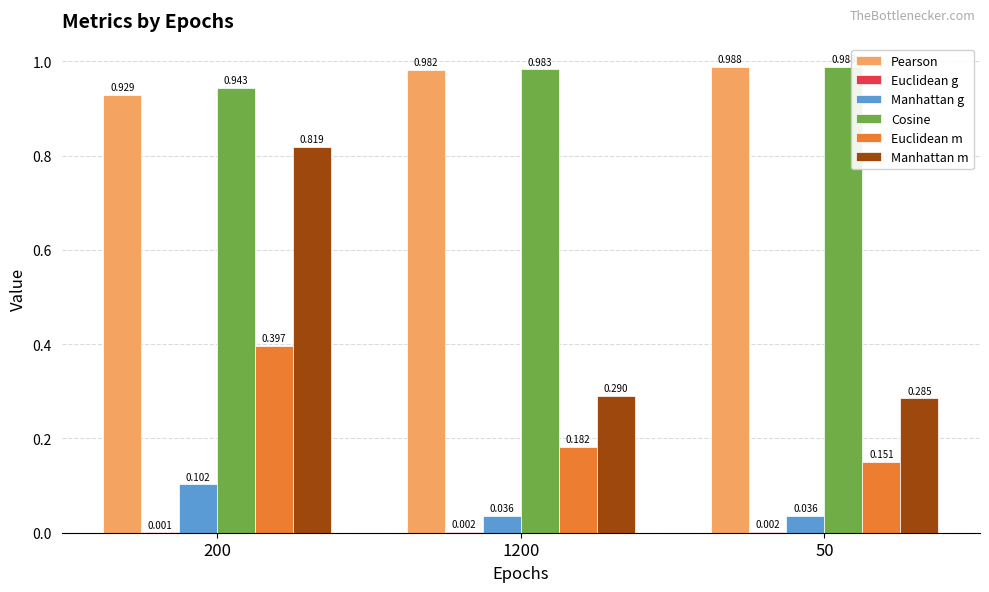

Between 200 and 50, which series saw the biggest shift?

Manhattan m